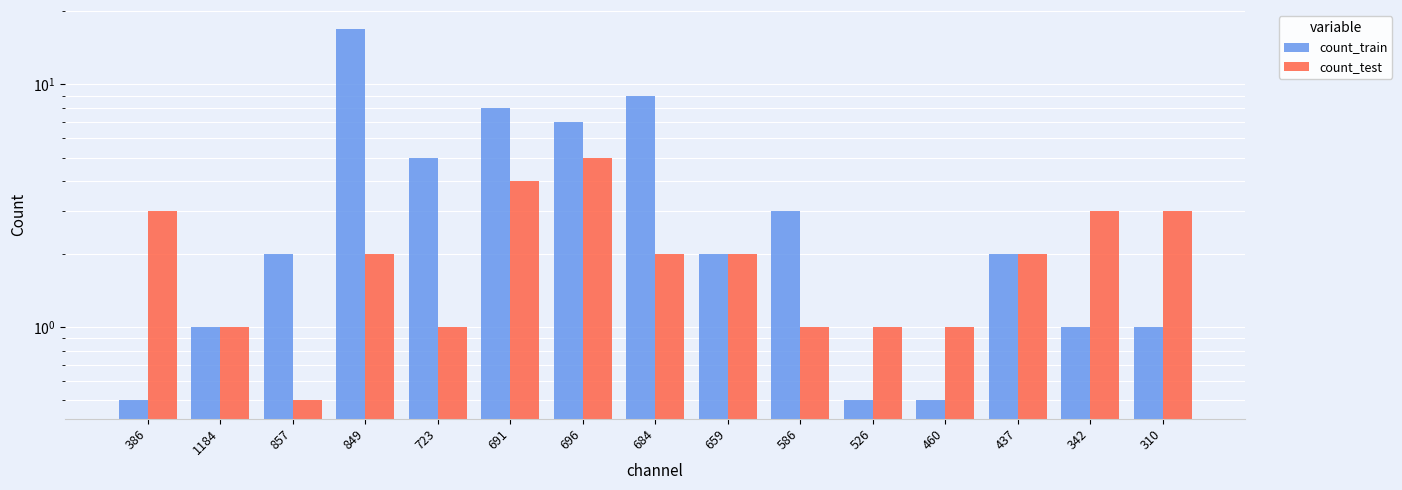

Reading left to right, what are all the values shown in this chart?

count_train: 0.5	1.0	2.0	17.0	5.0	8.0	7.0	9.0	2.0	3.0	0.5	0.5	2.0	1.0	1.0
count_test: 3.0	1.0	0.5	2.0	1.0	4.0	5.0	2.0	2.0	1.0	1.0	1.0	2.0	3.0	3.0